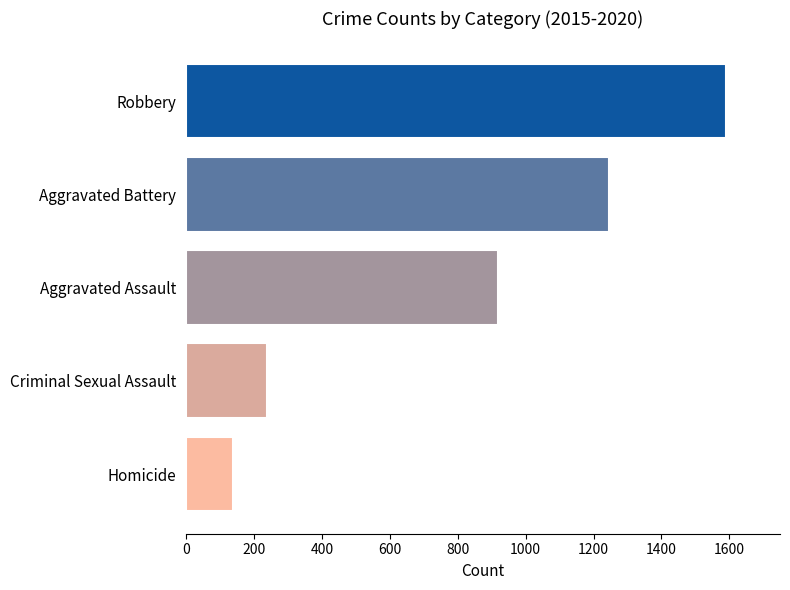

Rank the categories by value from highest to lowest.

Robbery, Aggravated Battery, Aggravated Assault, Criminal Sexual Assault, Homicide